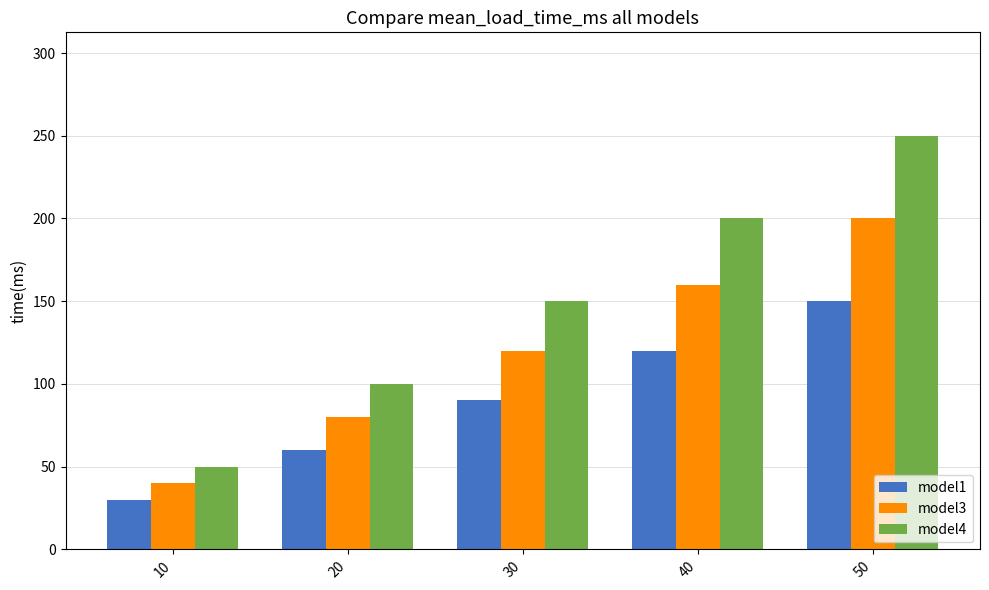

At which label is model4 closest to 150?

30